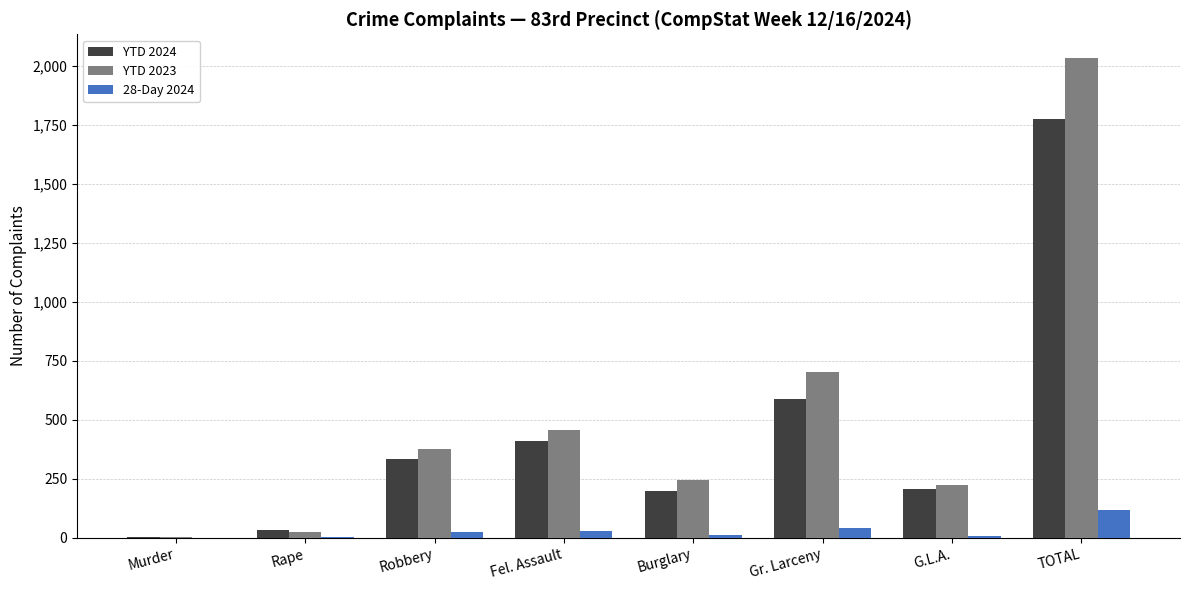

True or false: YTD 2024 has a value of 840 at Gr. Larceny.

False